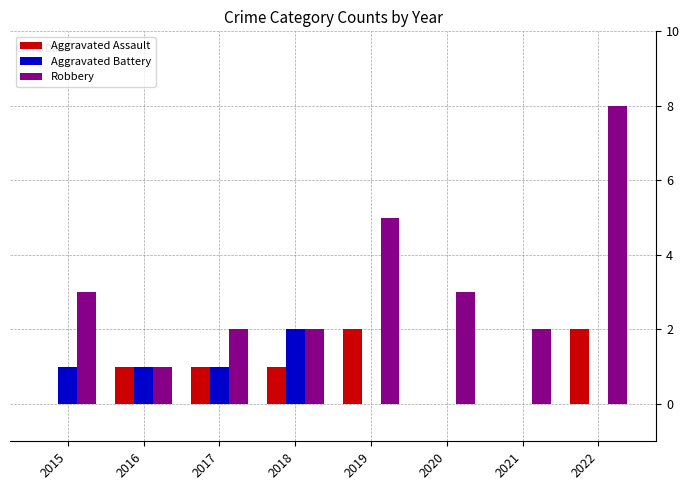

The Robbery series shows 3 at 2015. True or false?

True